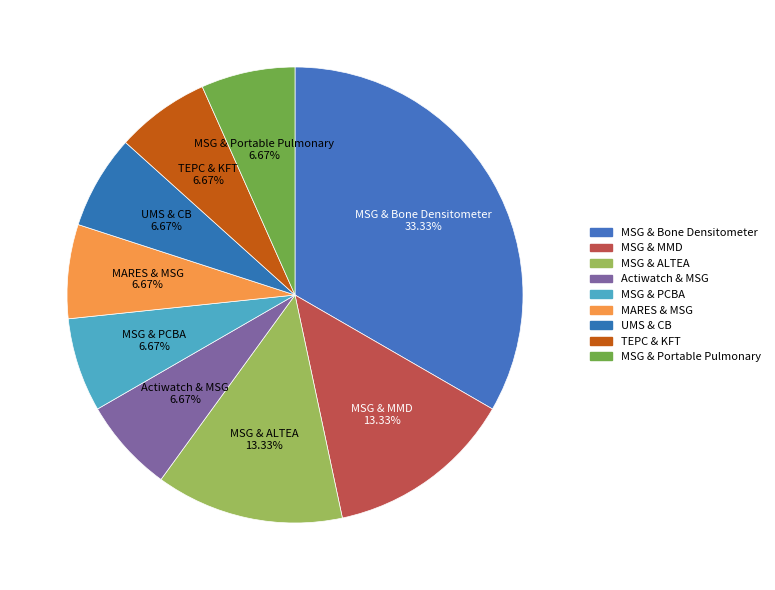

To the nearest percent, what percentage of the pie is Actiwatch & MSG?

7%